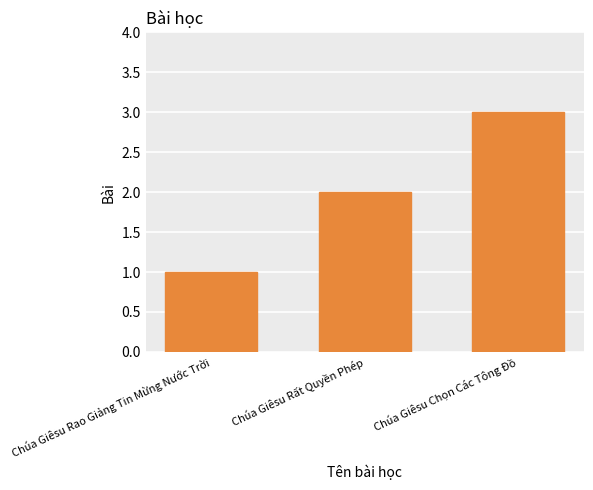

True or false: the data shows 5 at Chúa Giêsu Chọn Các Tông Đồ.

False